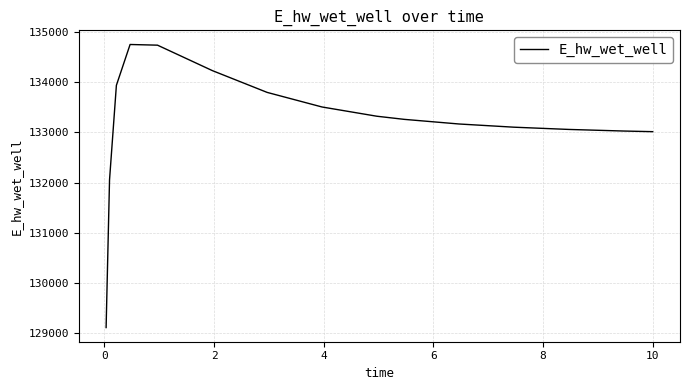

What is the smallest value displayed?

129115.2